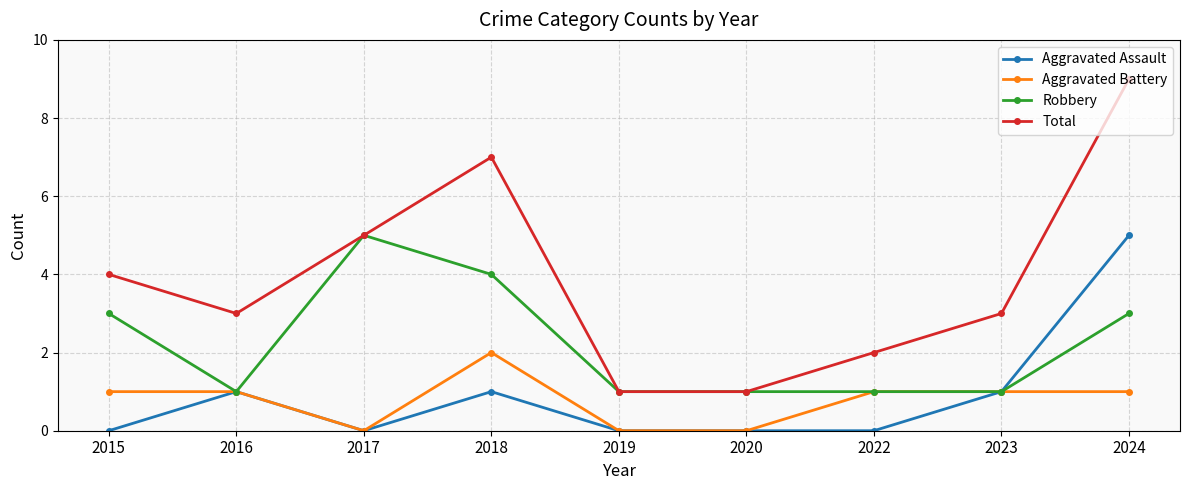

What are all the series names shown in the legend?

Aggravated Assault, Aggravated Battery, Robbery, Total